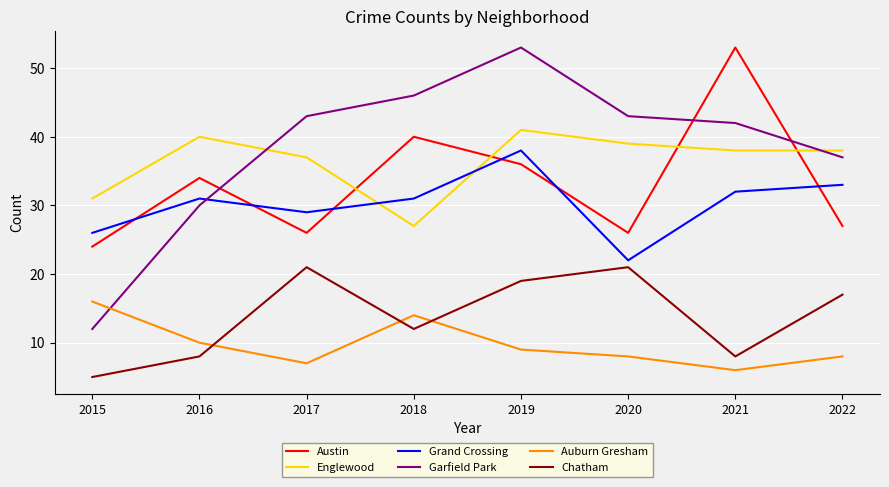

Does the chart display data point markers on the line(s)?

No